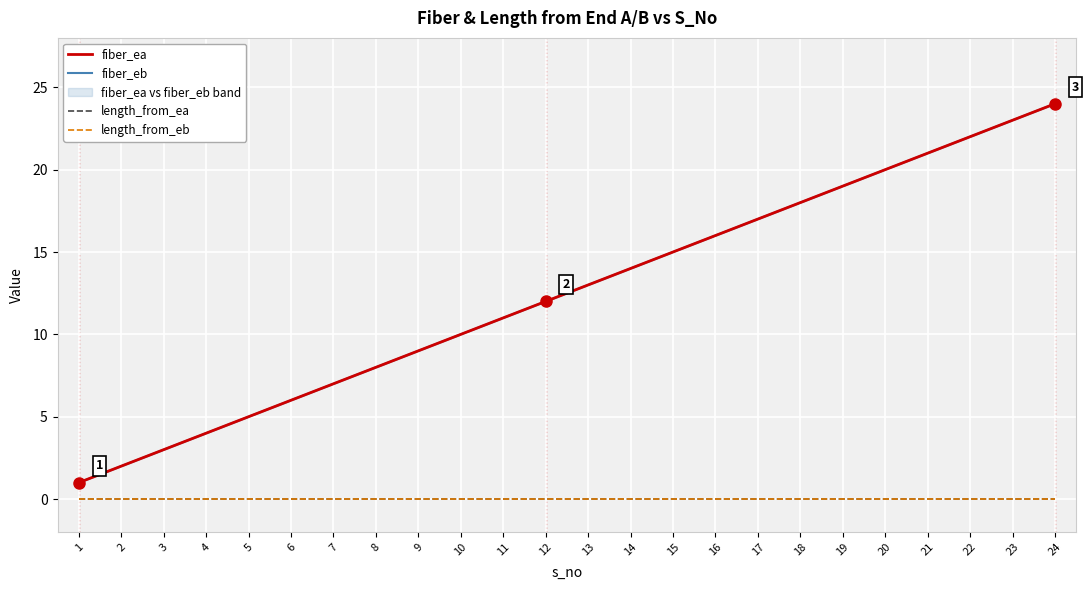

What is the greatest value displayed?

24